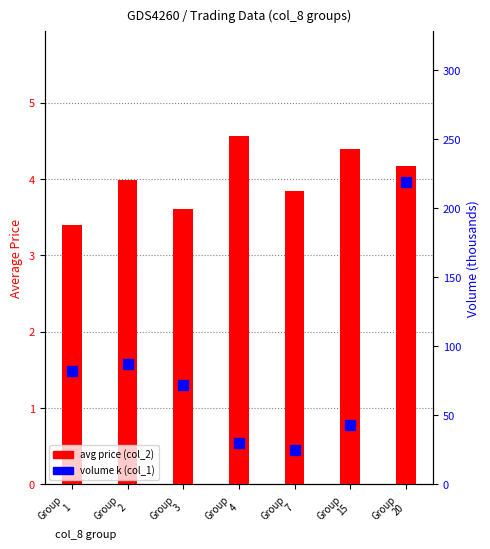

At which label does avg price (col_2) reach its minimum?

Group
1